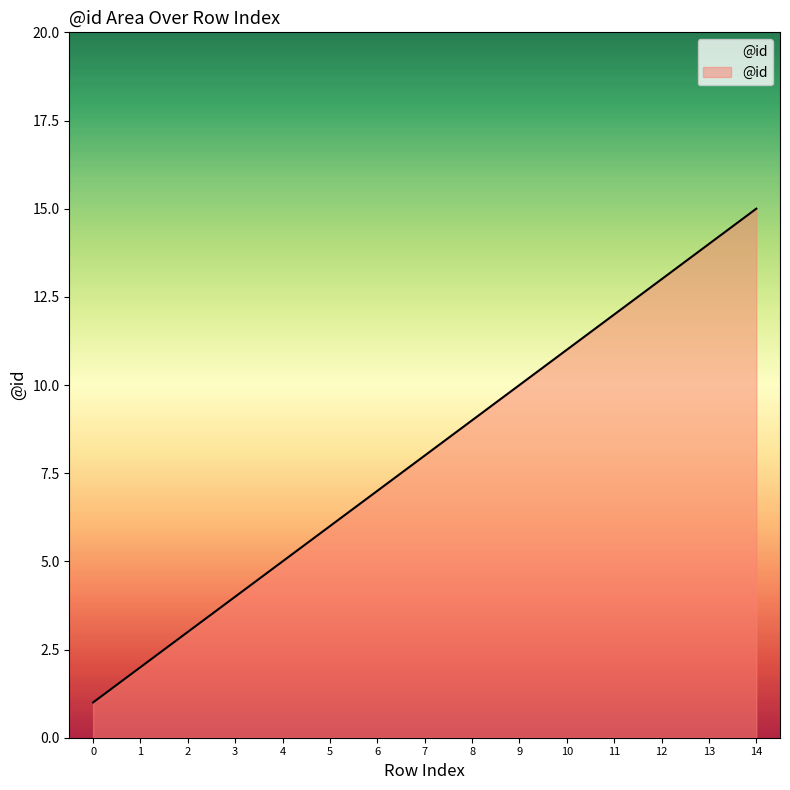

Is it true that the value at 7 is 8?

True